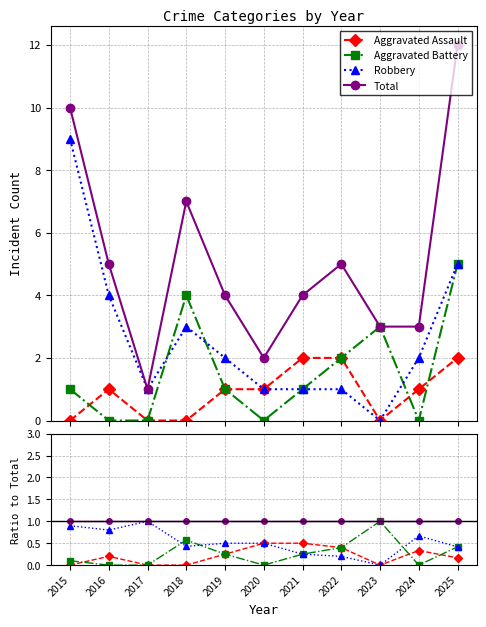

What value does the Aggravated Battery series have at 2022?

0.4